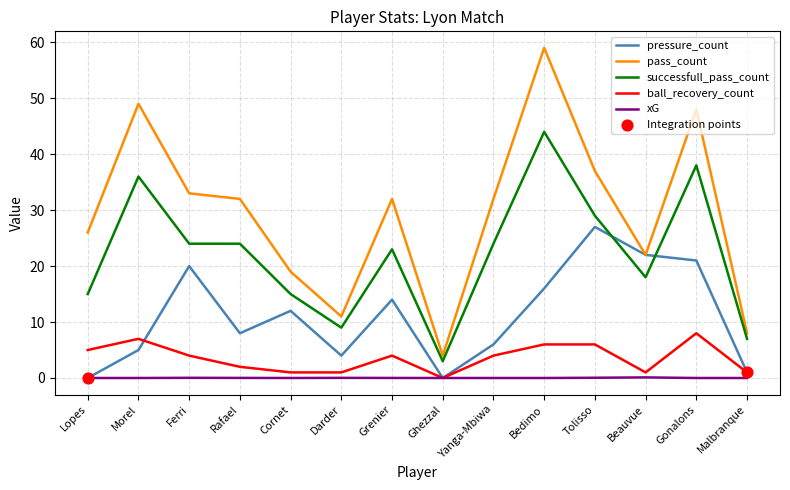

What is the total value across all series at Ferri?

81.0